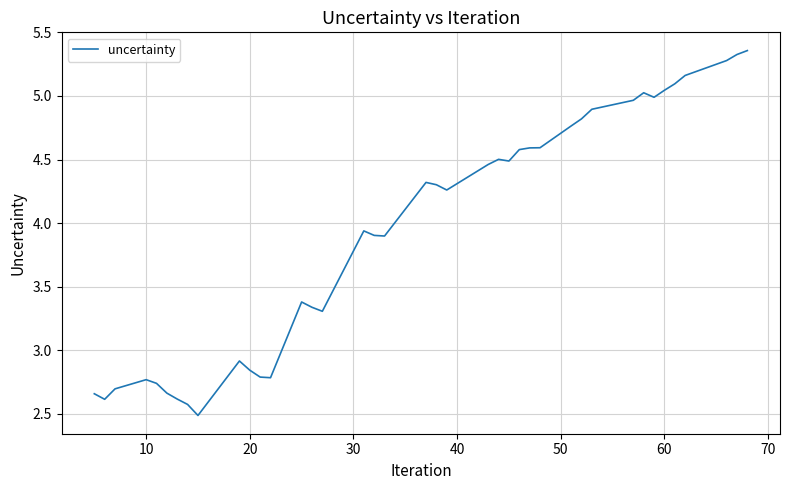

How many points are higher than both their immediate neighbors (excluding endpoints)?

7